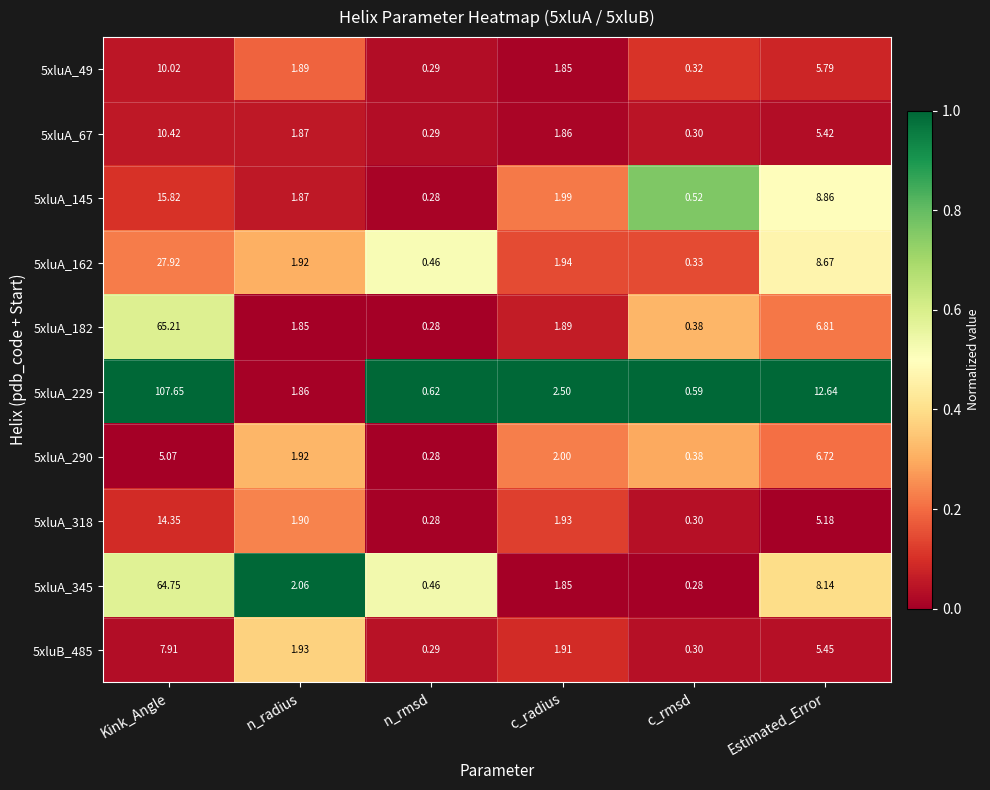

At which category does the chart reach its peak across all series?

Kink_Angle